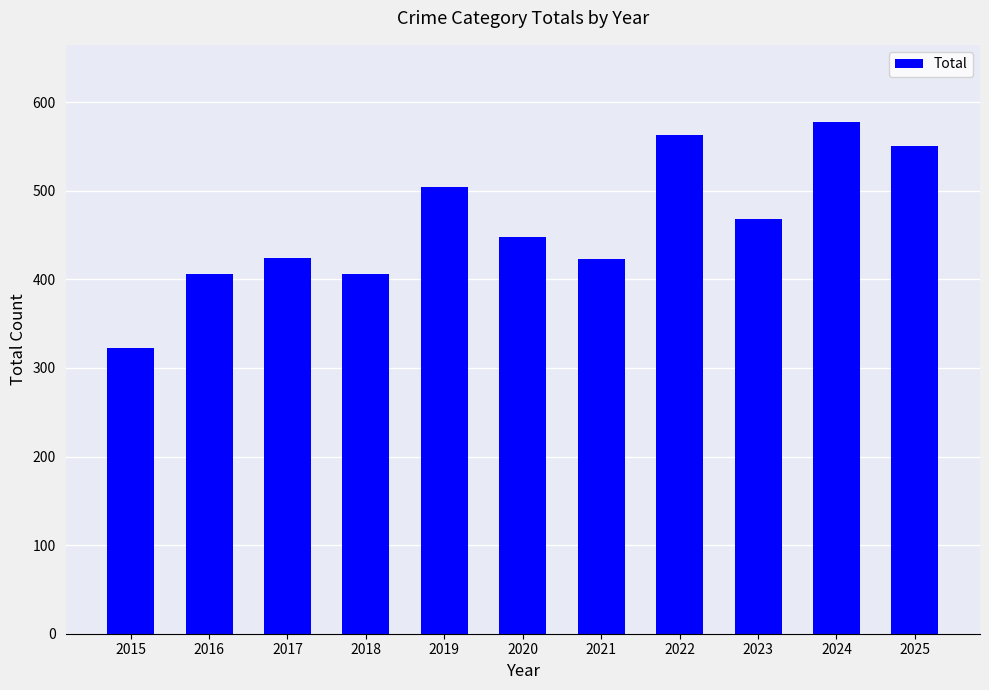

What is the value of the 1st bar from the left?

323